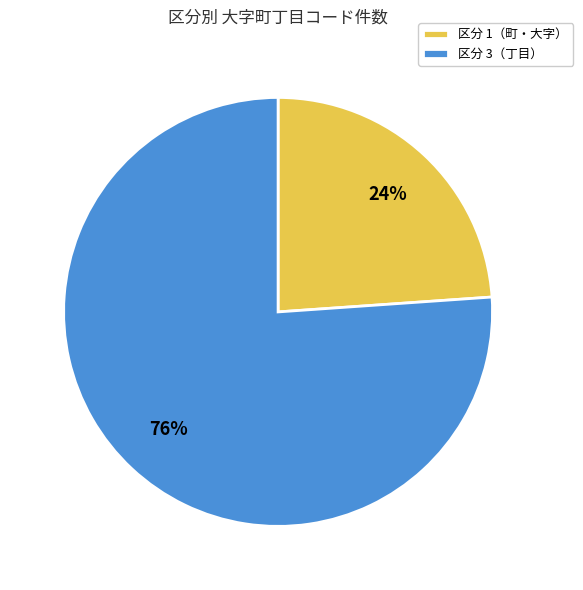

Does any single category account for the majority?

Yes